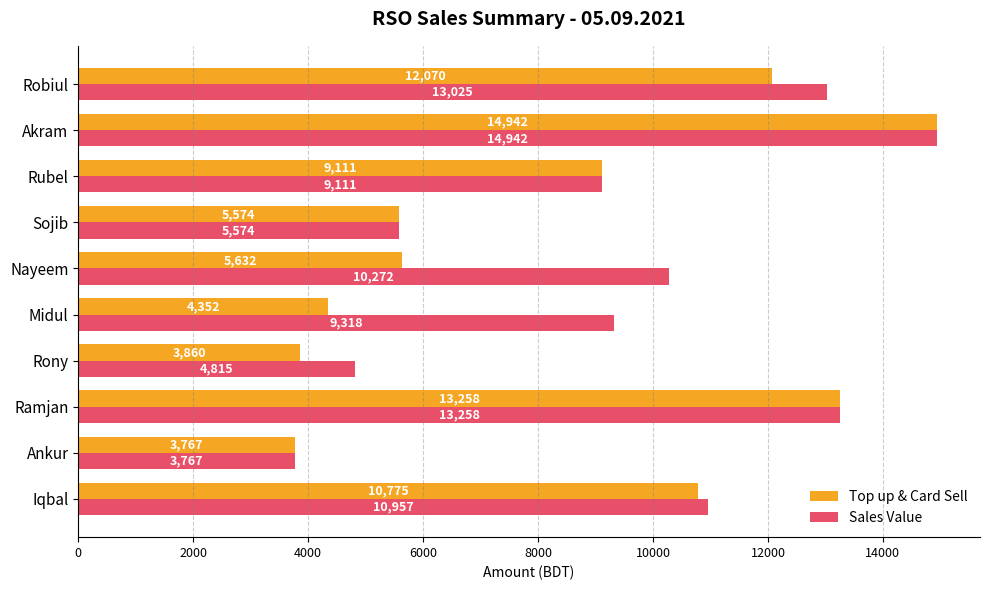

List the series in order of their overall mean, highest first.

Sales Value, Top up & Card Sell